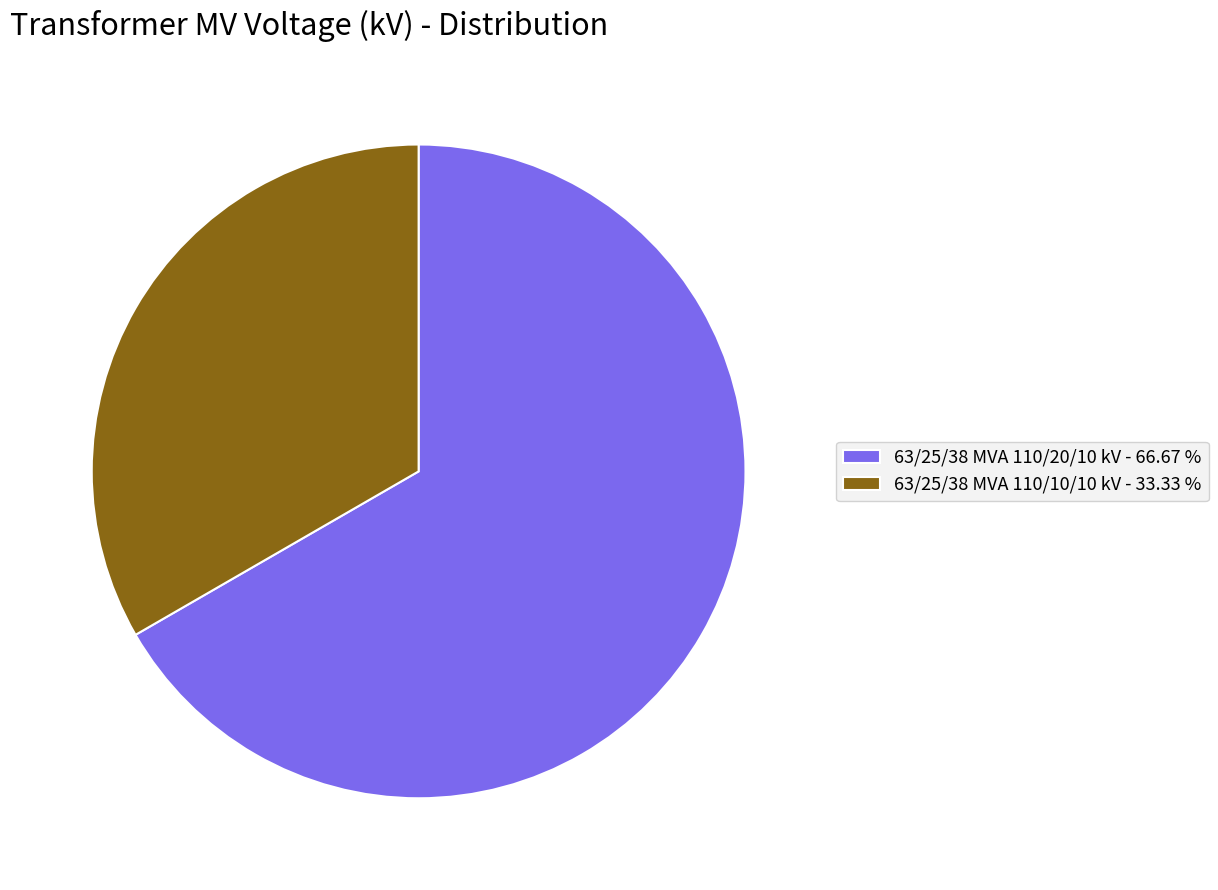

Is the sum of 63/25/38 MVA 110/10/10 kV - 33.33 % and 63/25/38 MVA 110/20/10 kV - 66.67 % greater than half?

Yes